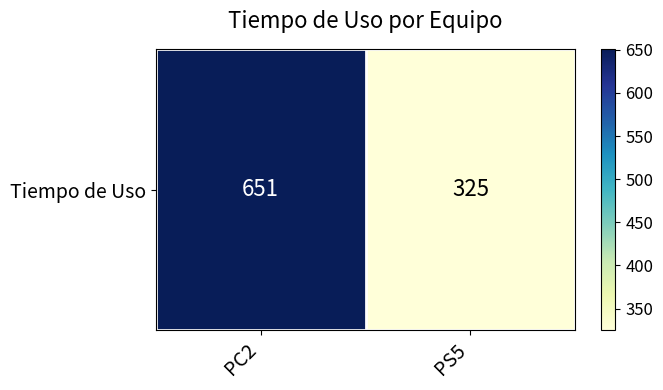

What is the sum of all values?

976